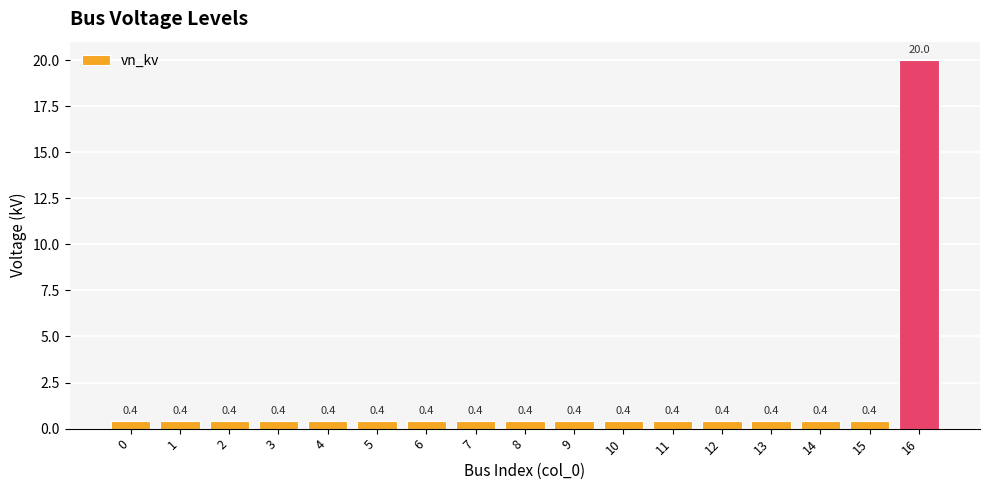

Is it true that the value at 4 is 0.4?

True